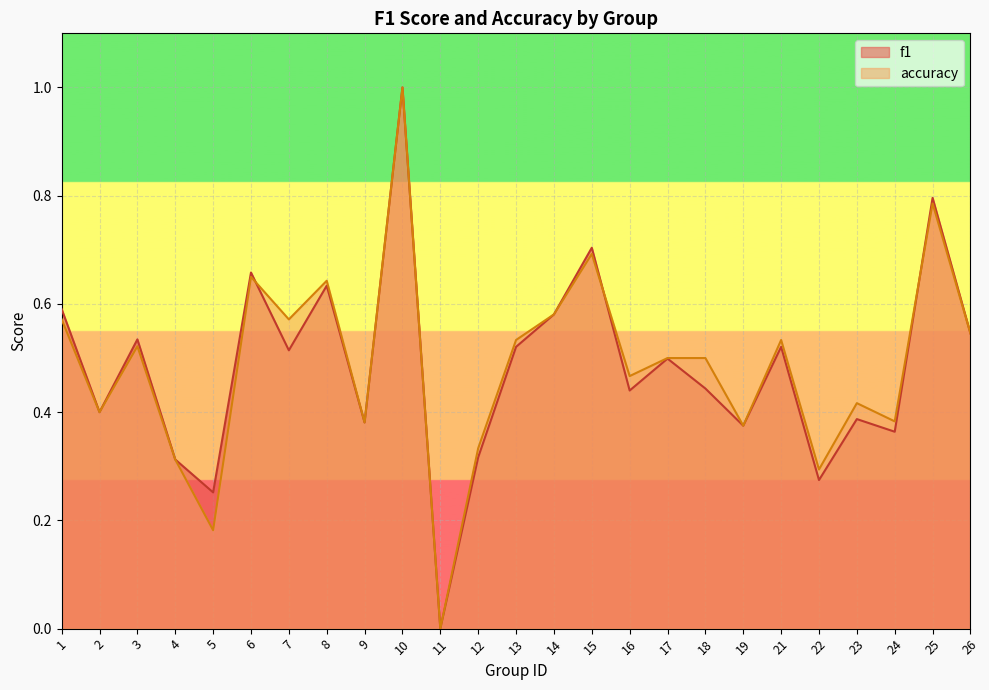

How many times do f1 and accuracy cross each other?

3